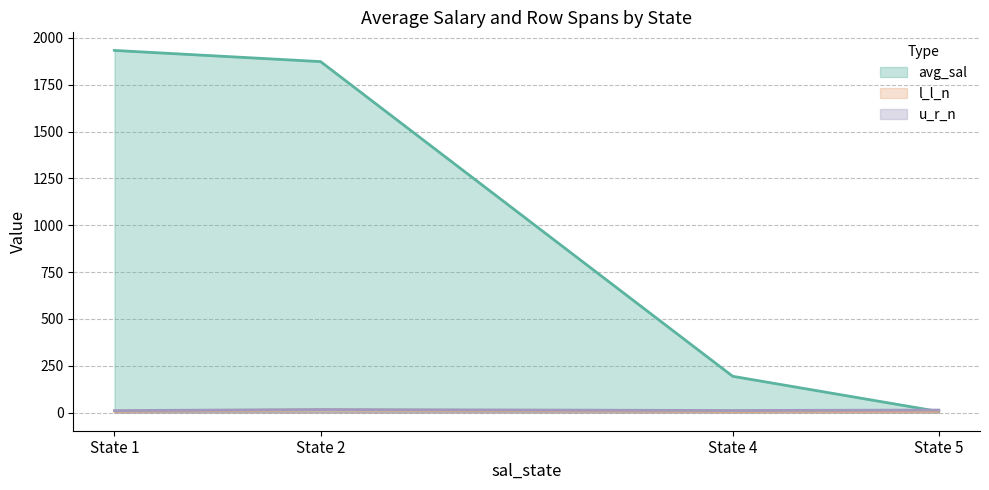

Which series changed the most between 23 and 28?

avg_sal